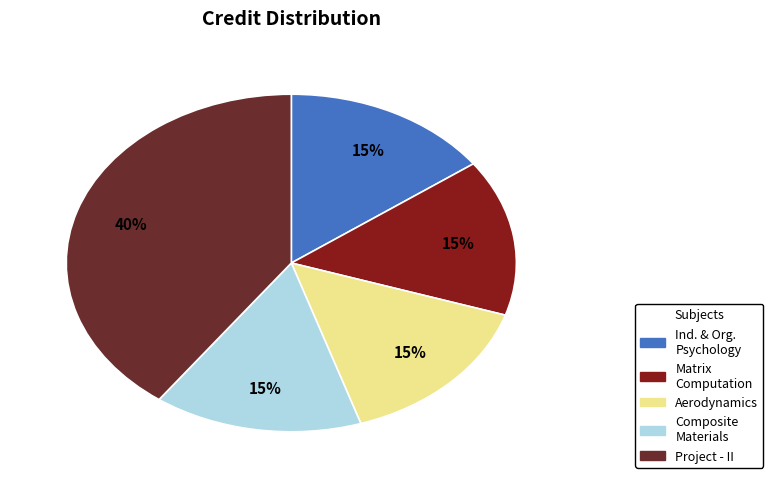

To the nearest percent, what is the average slice percentage?

20%